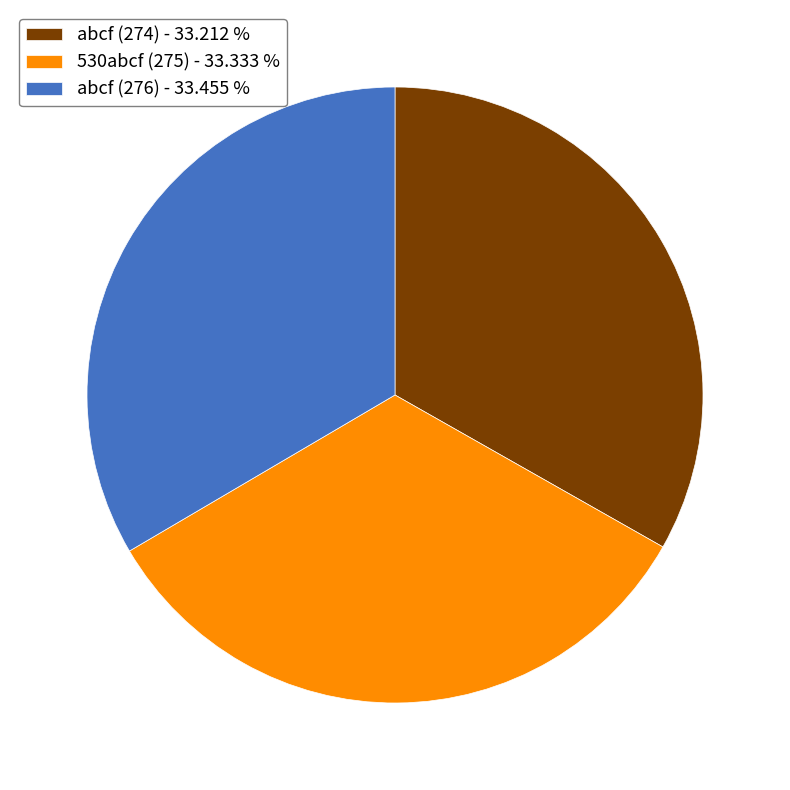

Do abcf (276) - 33.455 % and 530abcf (275) - 33.333 % together represent more than half of the pie?

Yes